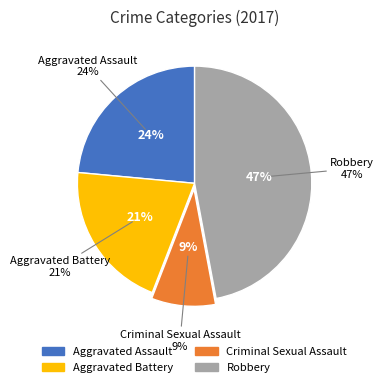

Is Aggravated Assault the majority of the pie?

No